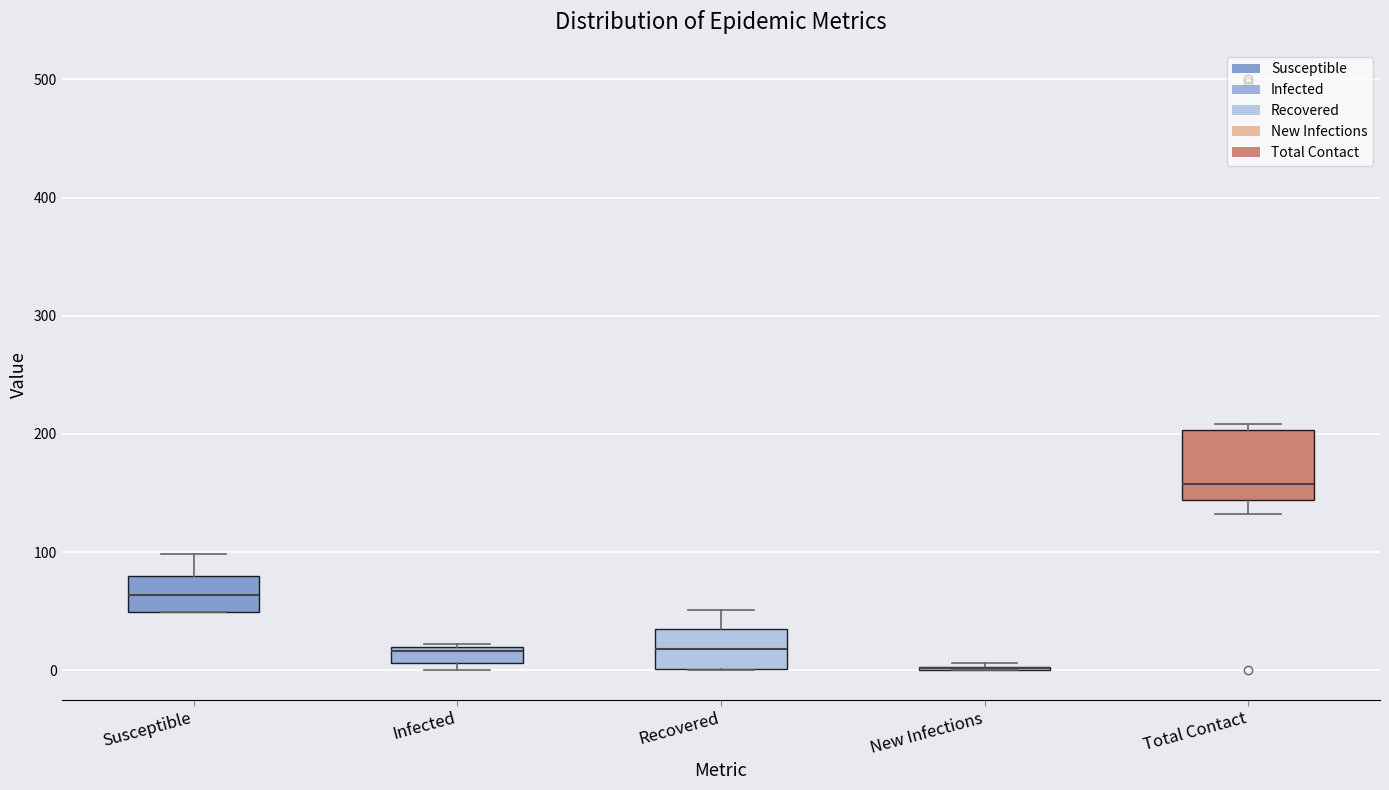

Comparing the boxes themselves (not the whiskers), which one is the tallest?

Total Contact